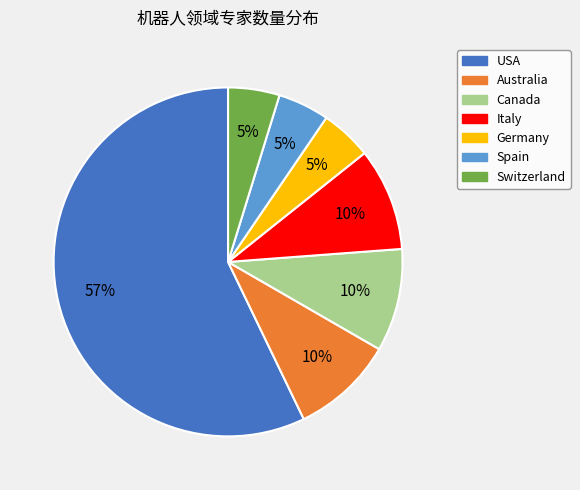

Do Germany and USA together represent more than half of the pie?

Yes